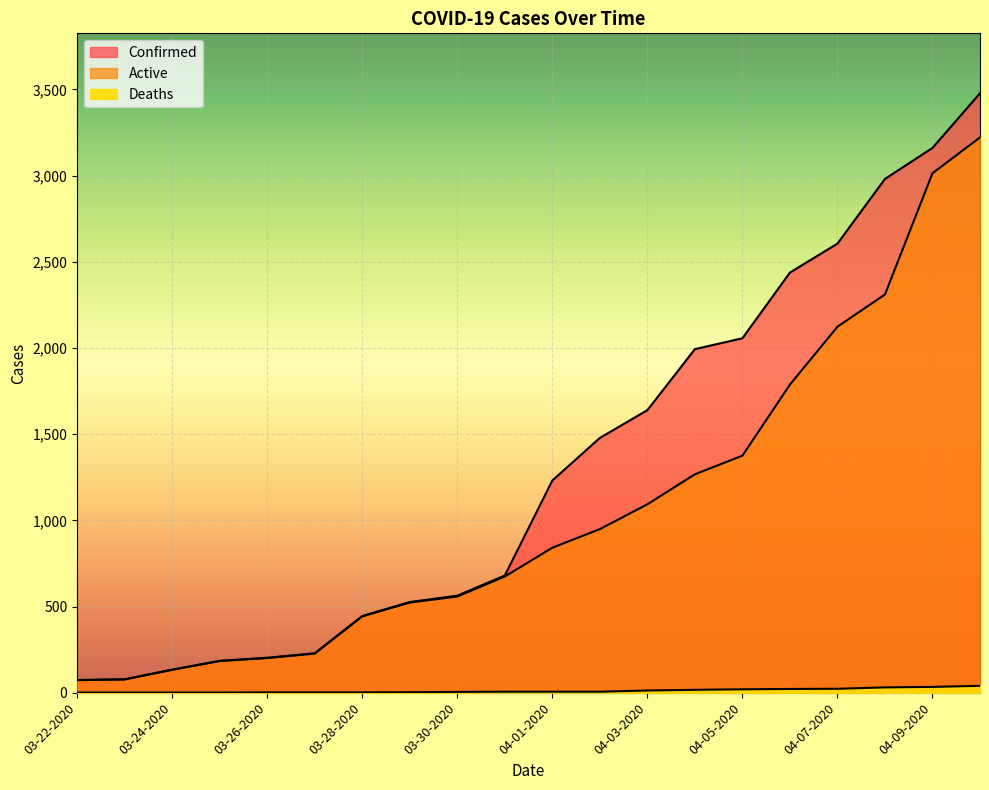

Which series has the largest total across all categories?

Confirmed